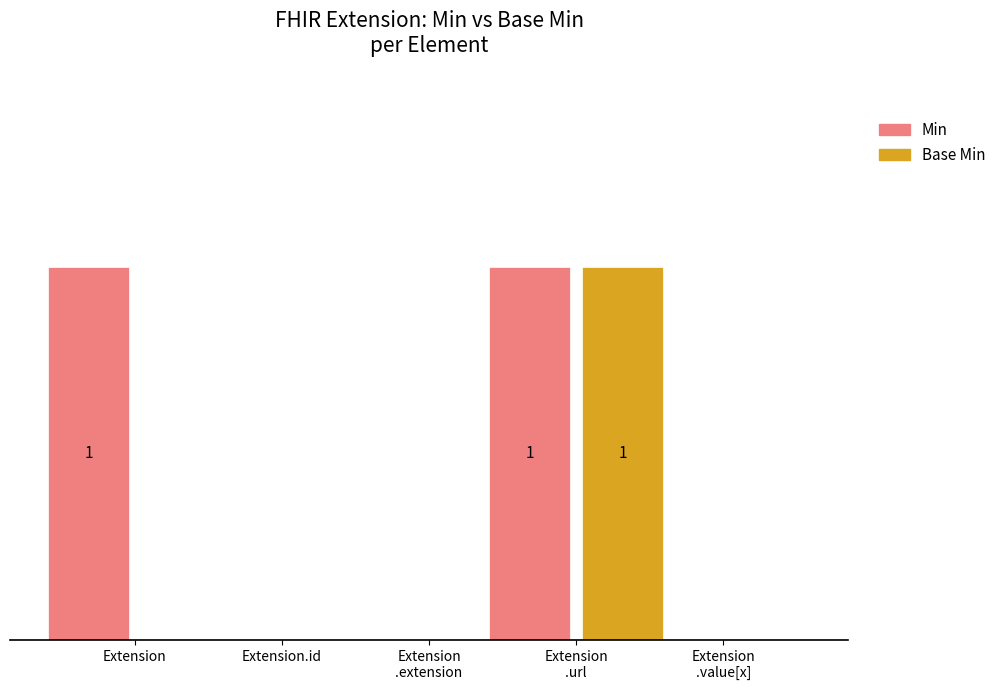

Are the bars horizontal?

No